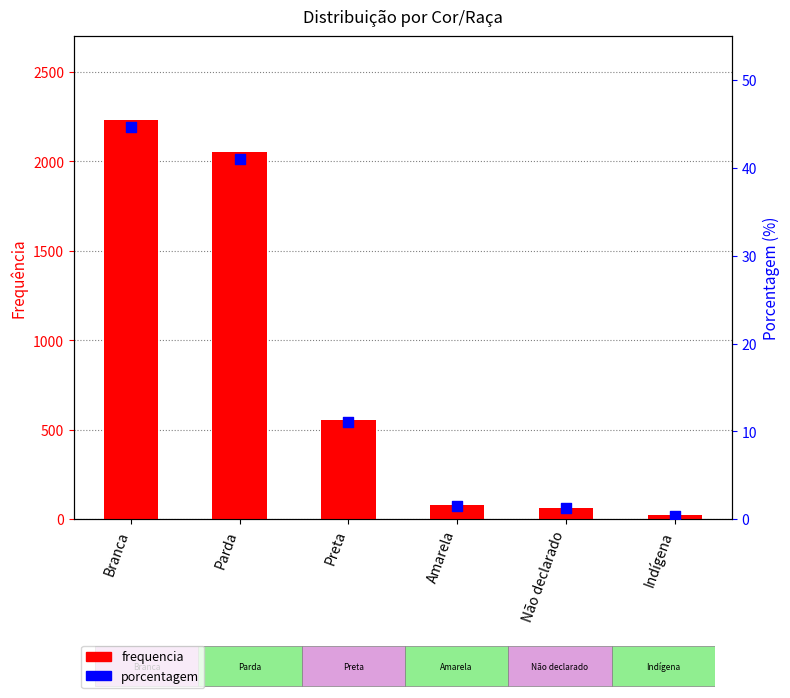

Which series has the largest total across all categories?

frequencia